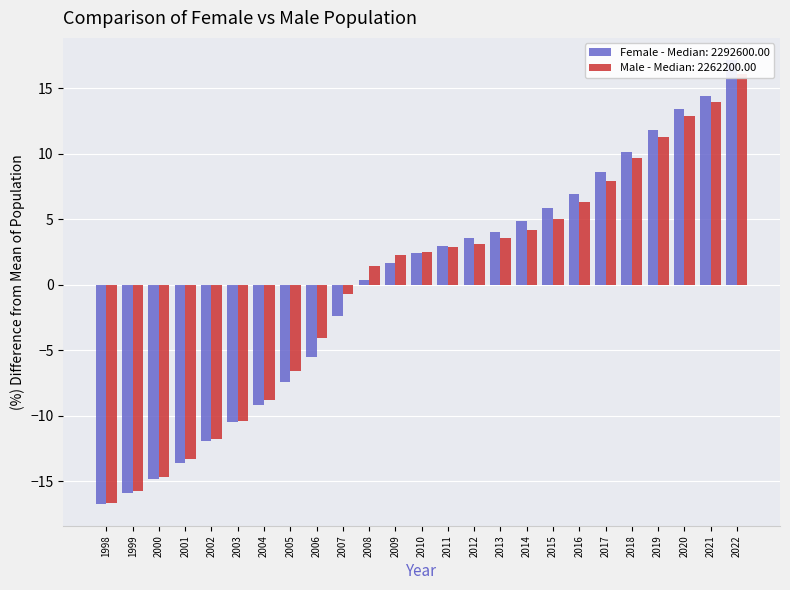

Read the Female value at 2003.

-10.5